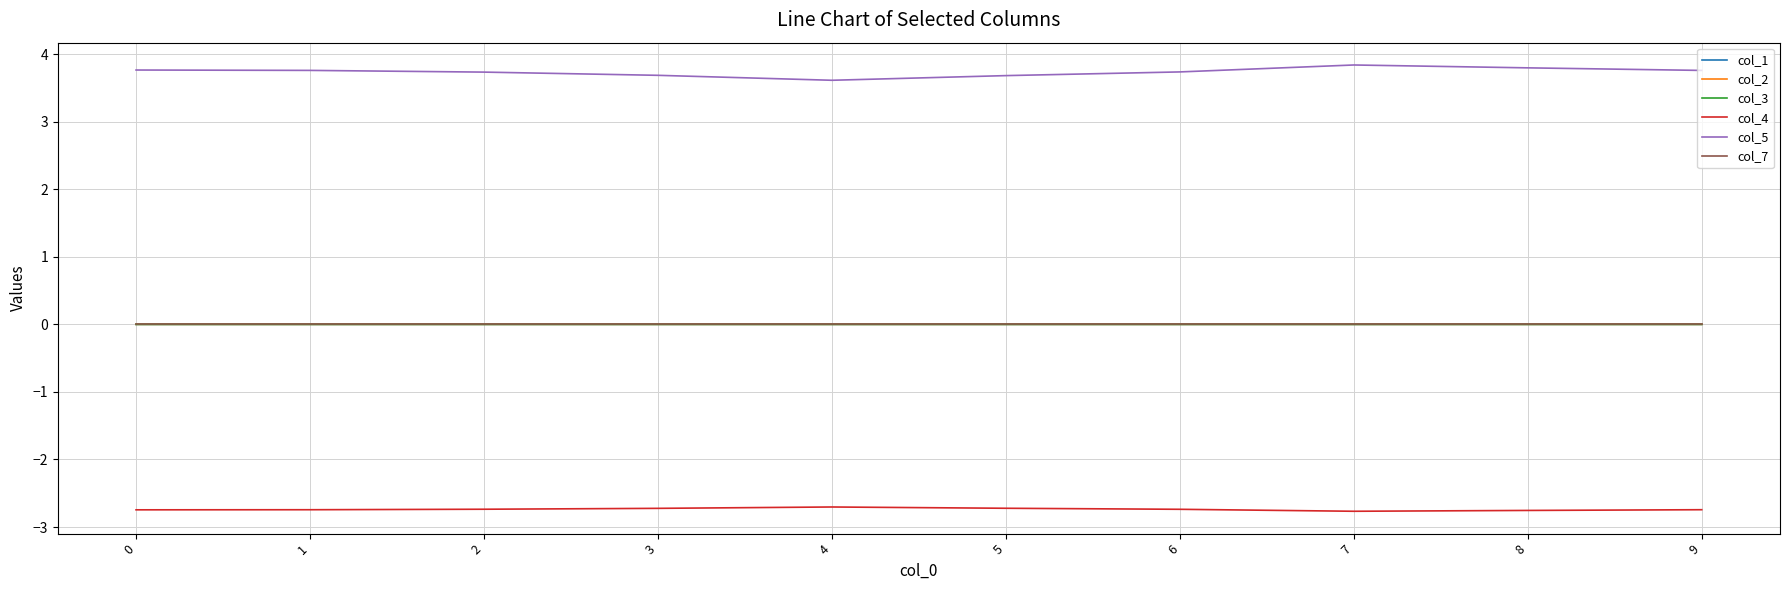

True or false: col_7 and col_4 cross at least once.

False